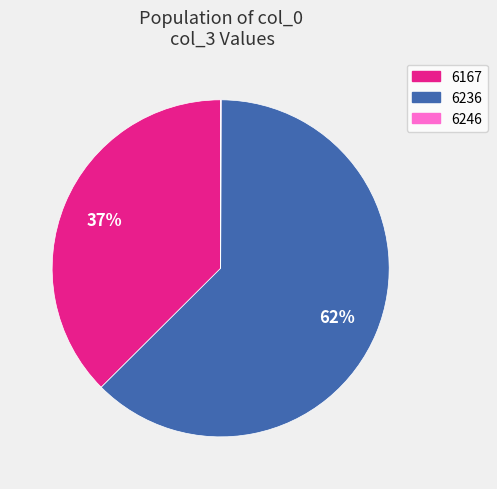

Is it true that 6236 is 62% of the pie?

True